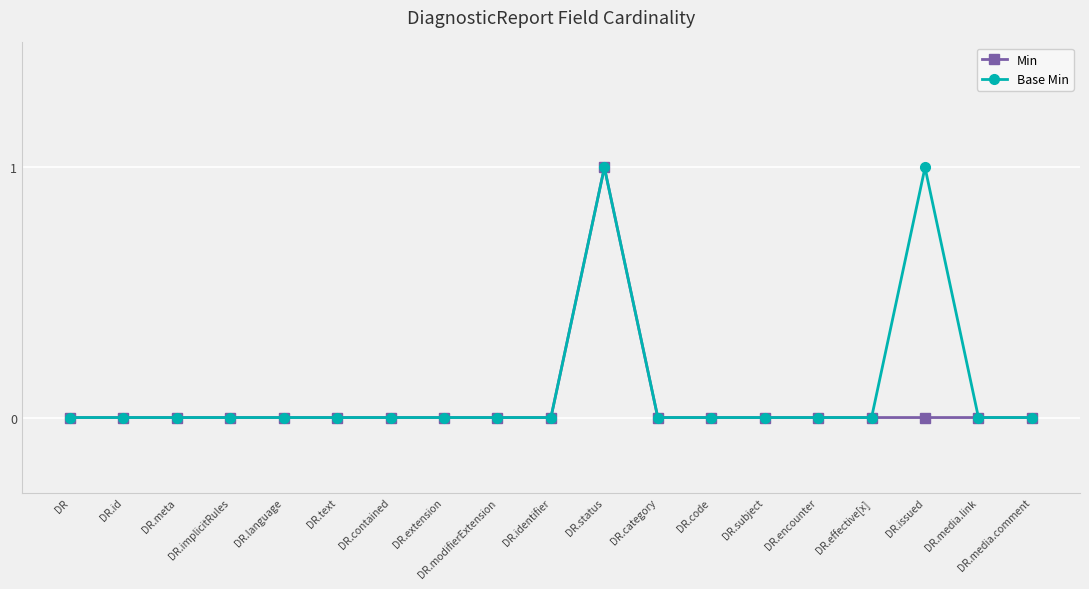

Rank the series at DR.issued from highest to lowest value.

Base Min, Min